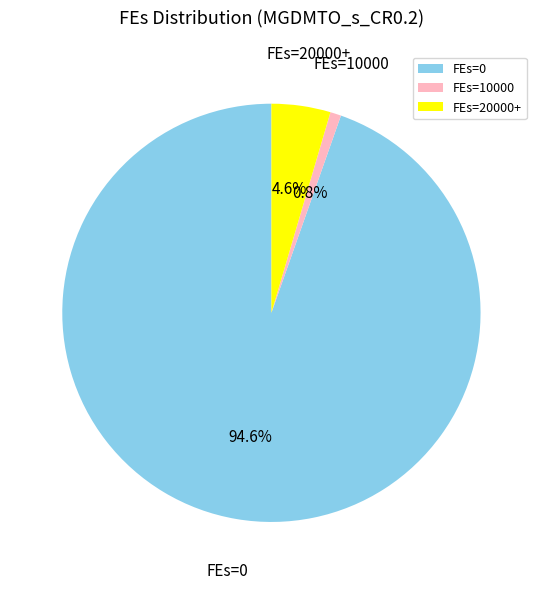

Combined, do FEs=0 and FEs=10000 account for over 50%?

Yes